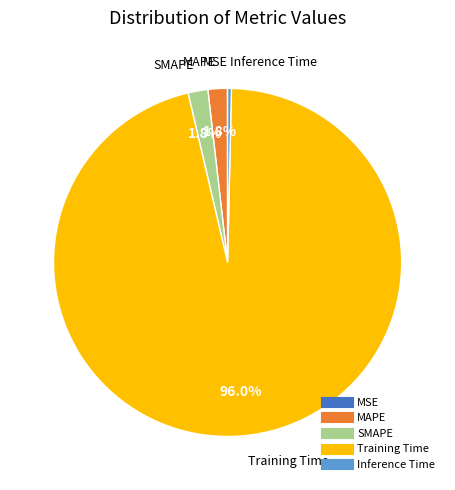

Is Training Time the majority of the pie?

Yes